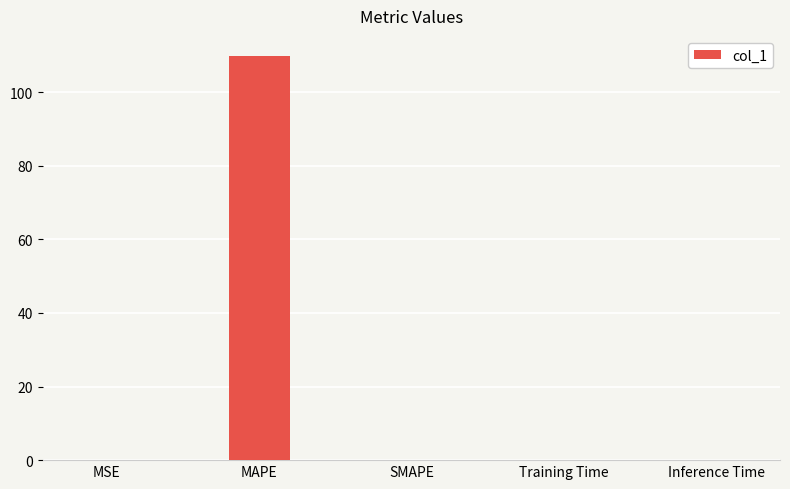

How many series are shown in this chart?

1